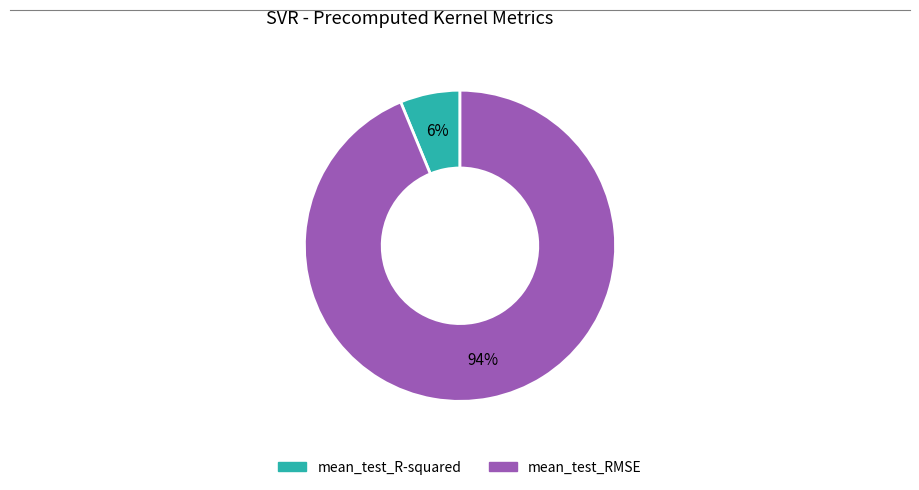

To the nearest percent, what is the average slice percentage?

50%